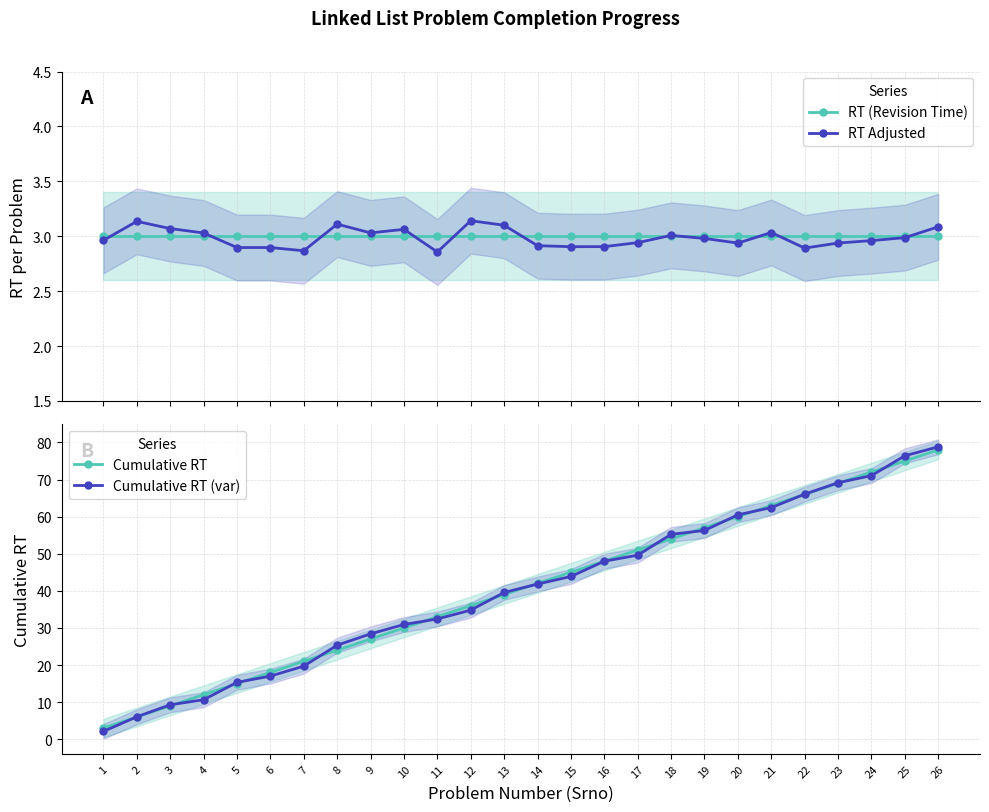

Between 22 and 8, which is larger?

22